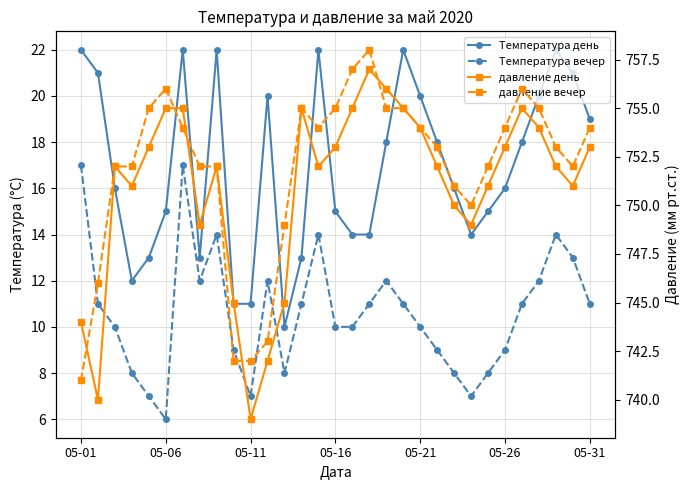

What are all the series names shown in the legend?

Температура день, Температура вечер, давление день, давление вечер